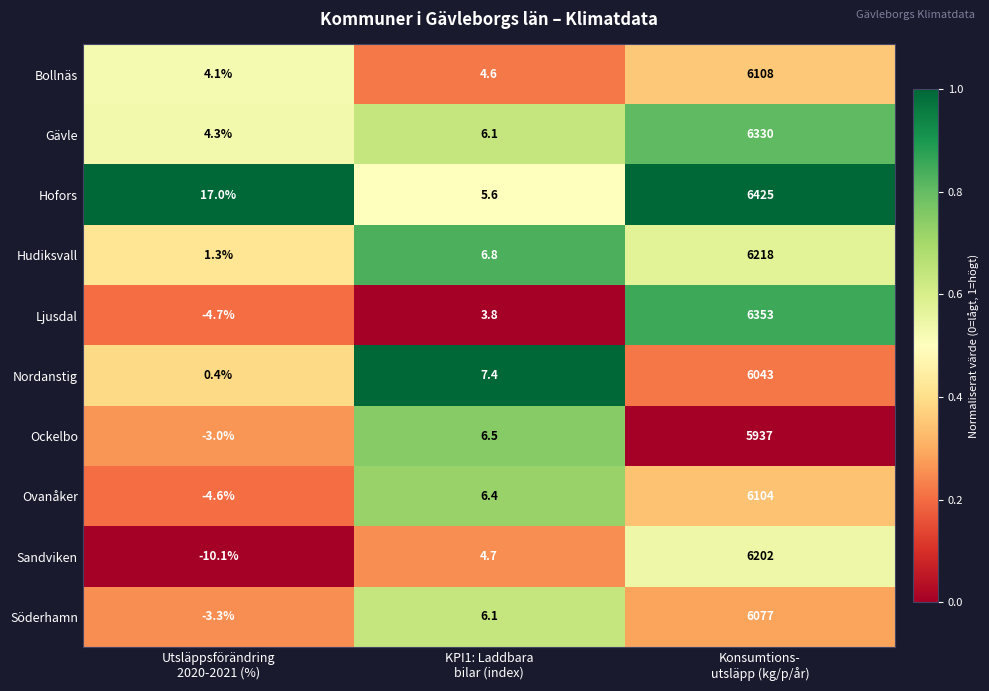

What is the difference between the maximum and minimum values in the Sandviken series?

6212.1